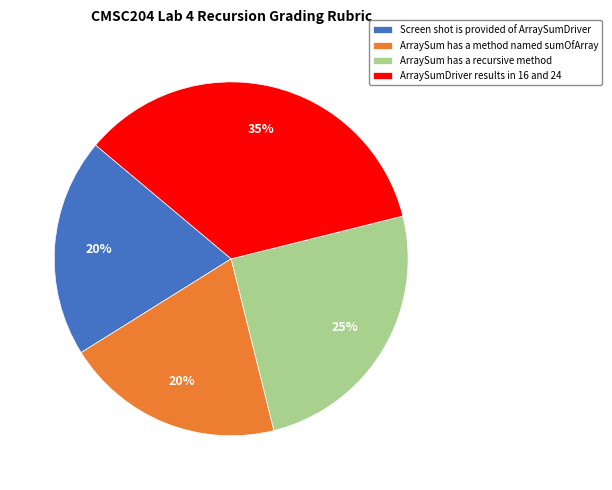

Combined, do ArraySum has a method named sumOfArray and ArraySum has a recursive method account for over 50%?

No